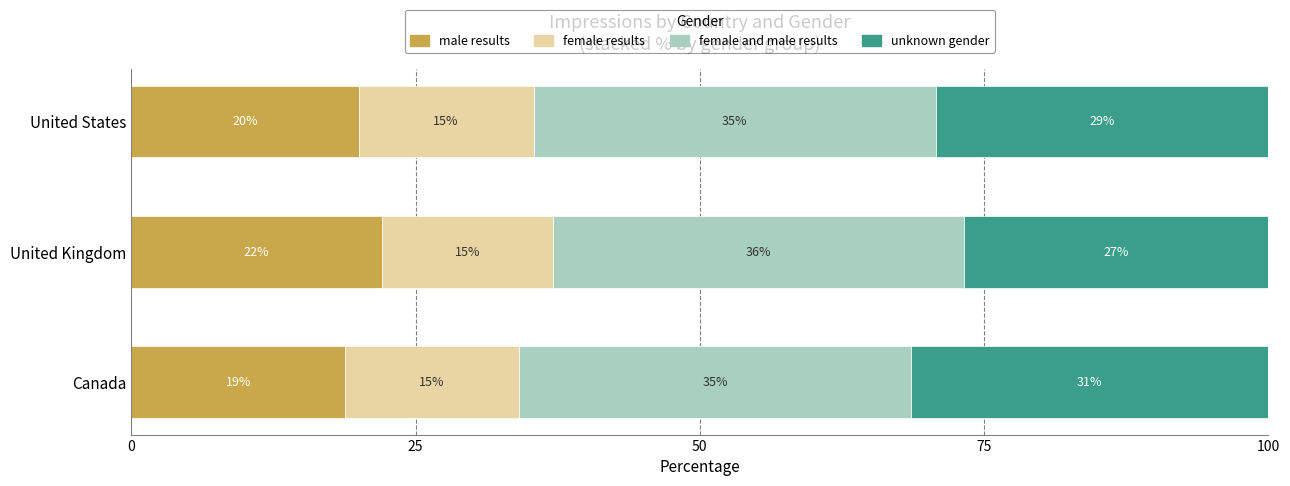

List the series in order of their overall mean, highest first.

female and male results, unknown gender, male results, female results